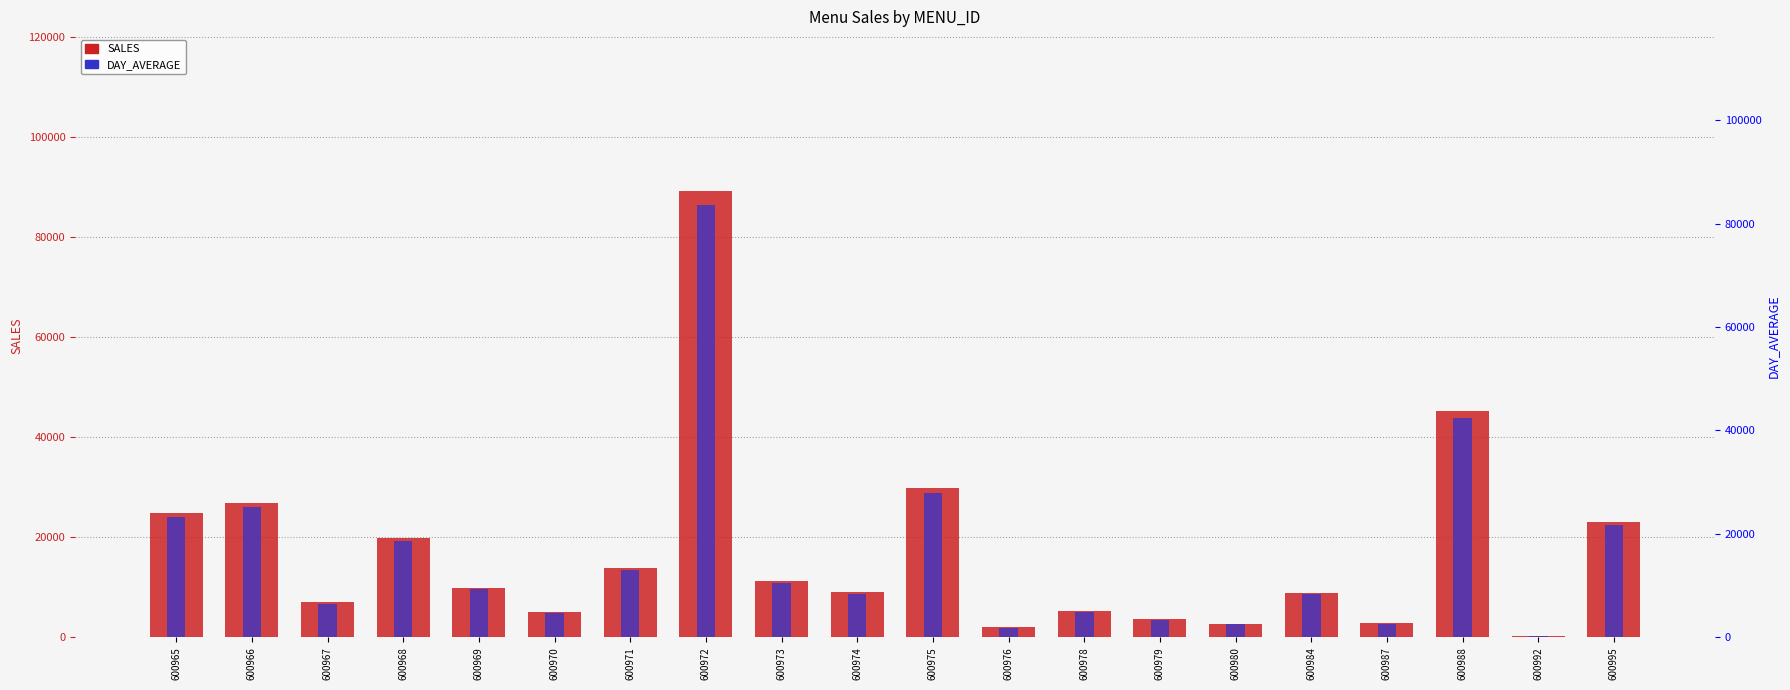

Which has a higher value, 600995 or 600972?

600972